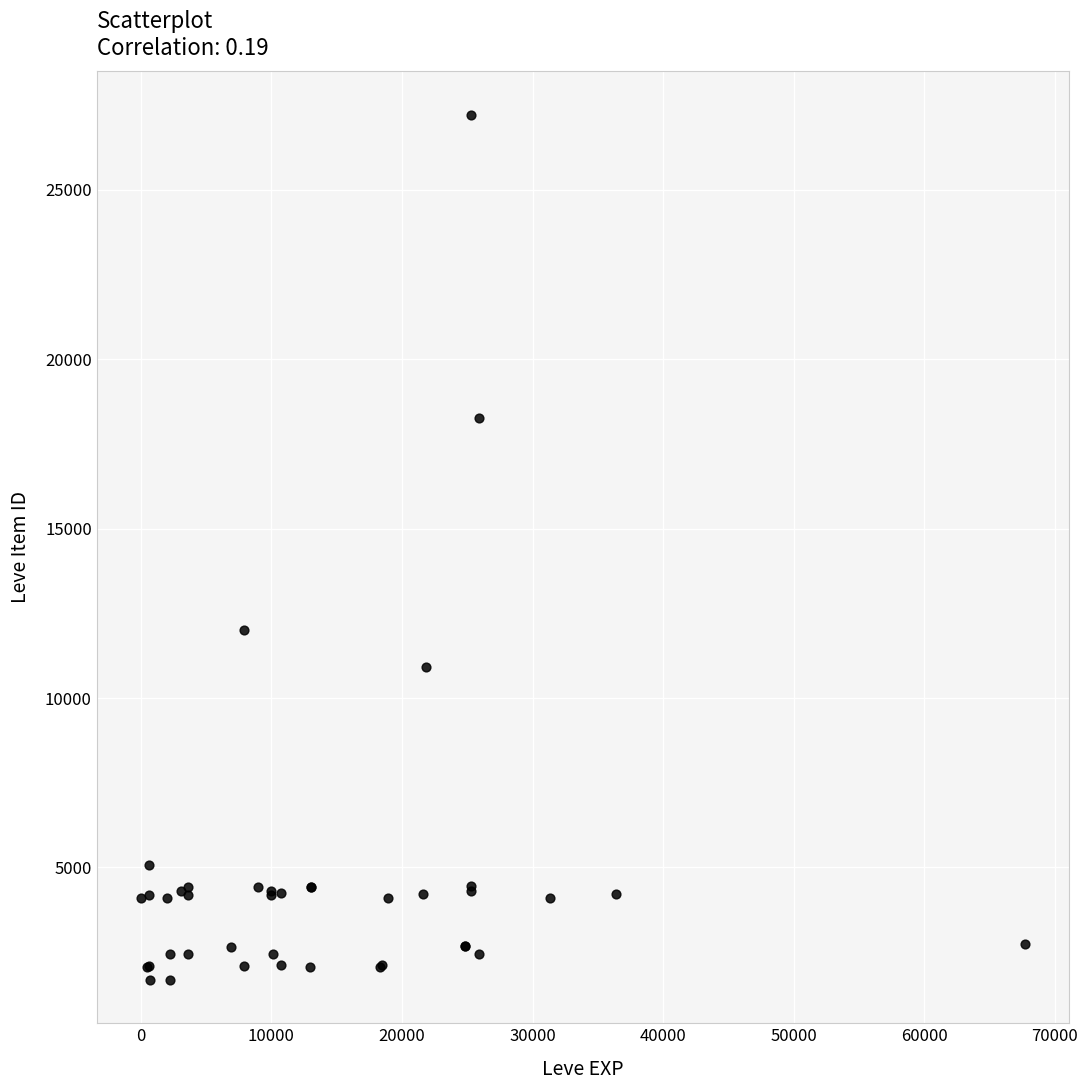

What Y value in the scatter plot is closest to 14448?

12018